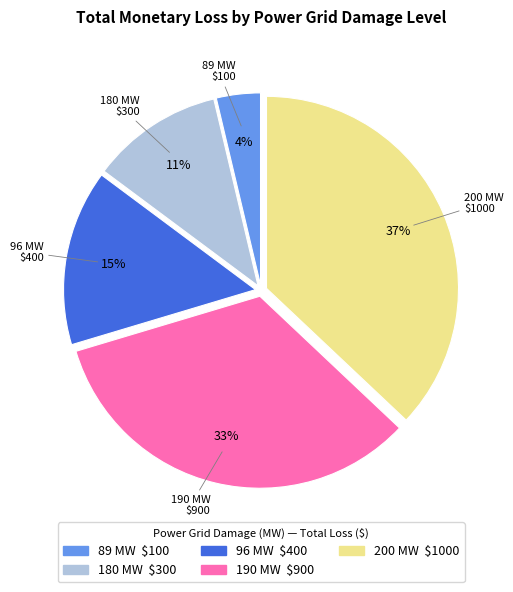

What is the ratio of the value at 190 MW to the value at 200 MW?

0.9